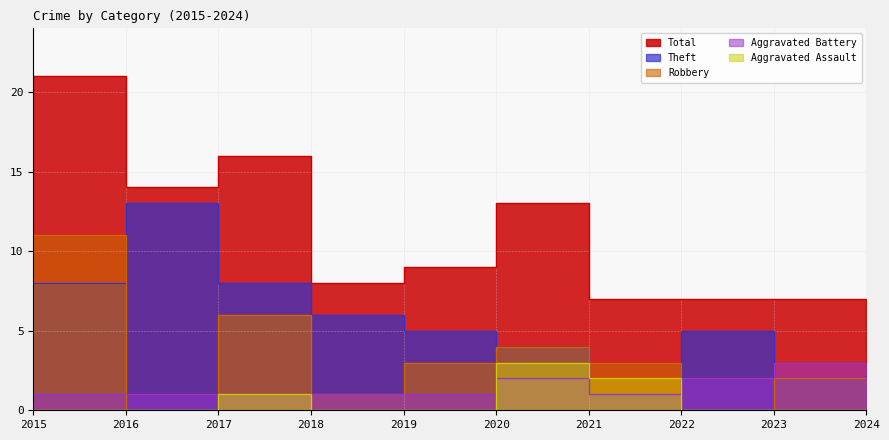

True or false: Aggravated Assault and Robbery cross at least once.

False